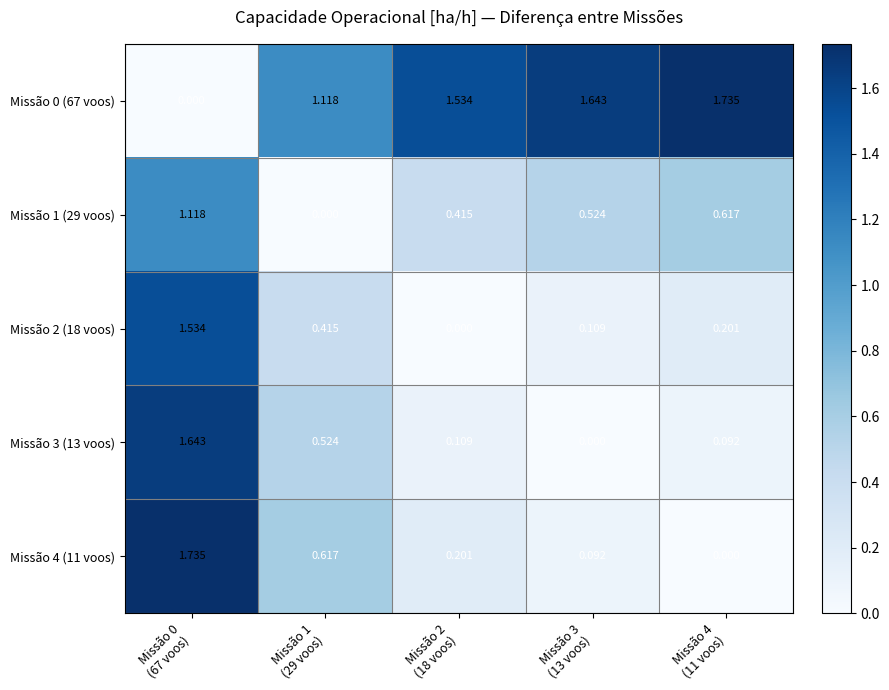

What is the total value across all series at Missão 4
(11 voos)?

2.6